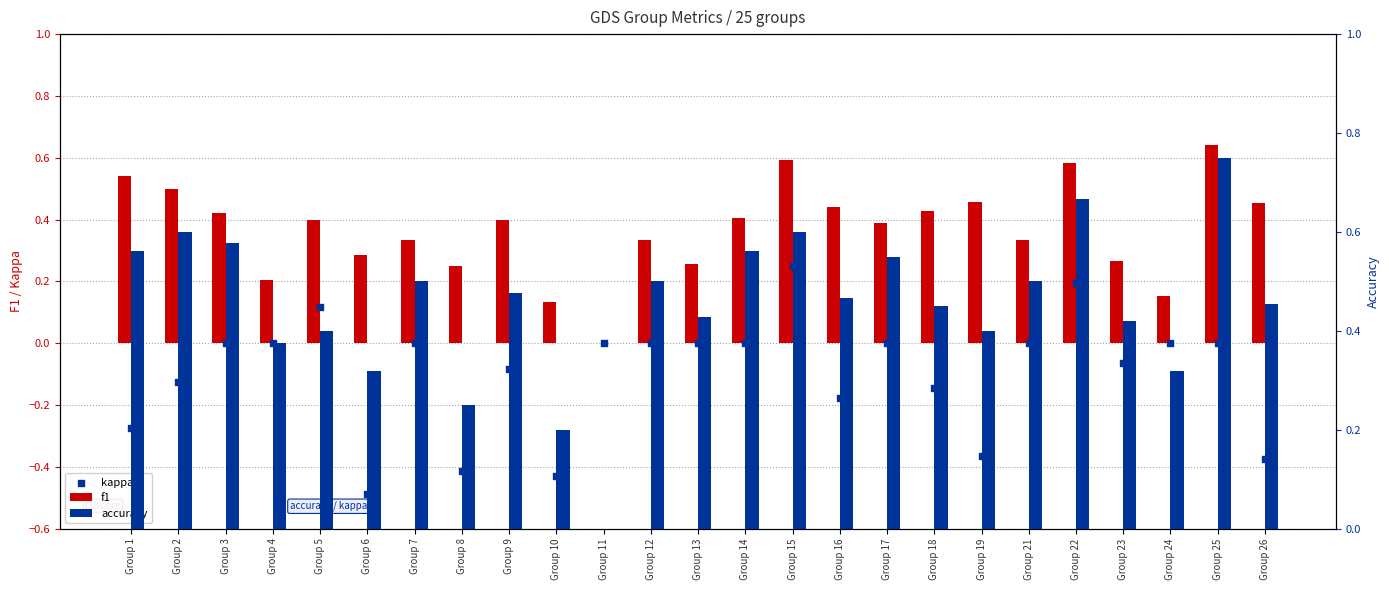

Which series contains the highest Y value?

accuracy